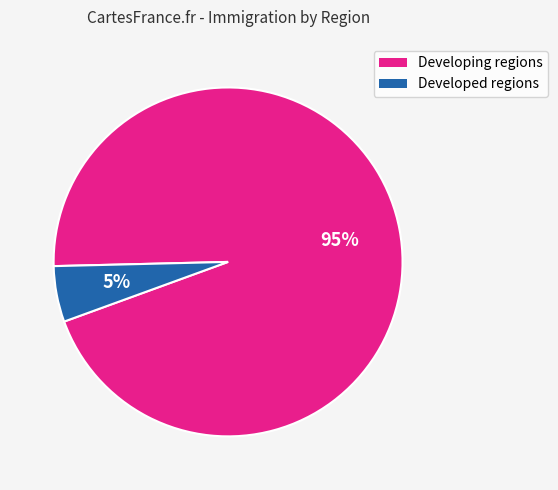

How many slices are in this pie chart?

2